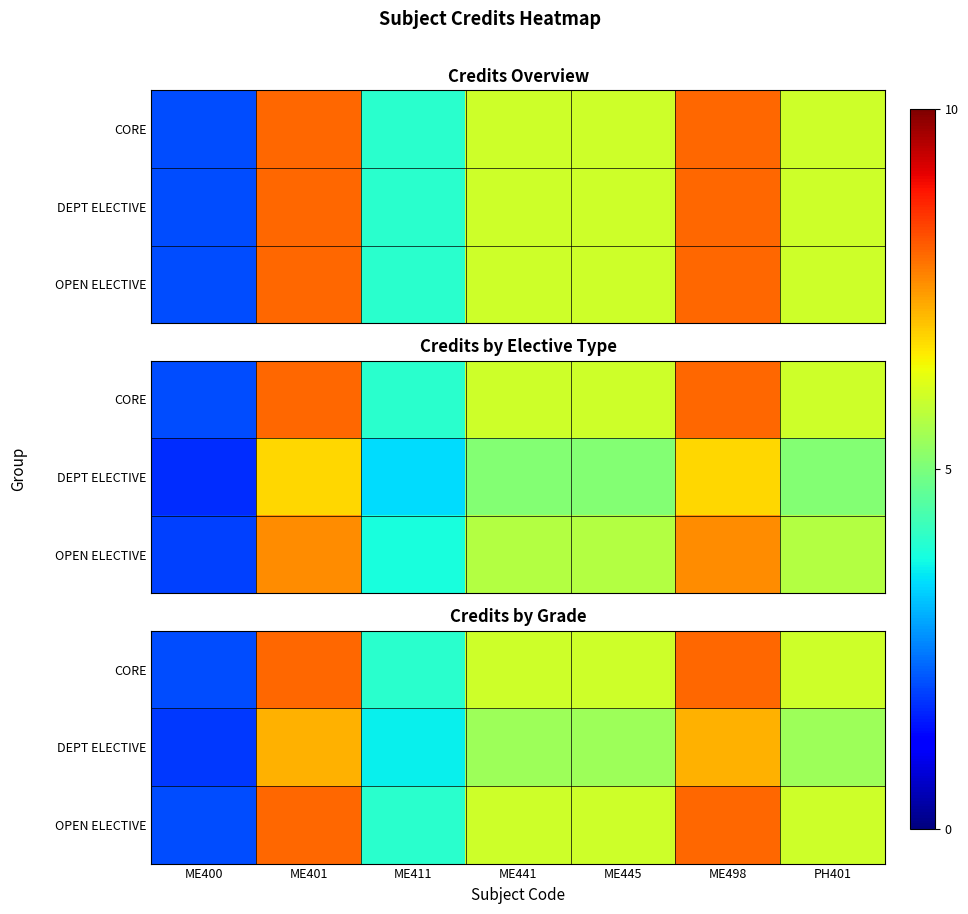

How many distinct data groups are displayed?

3